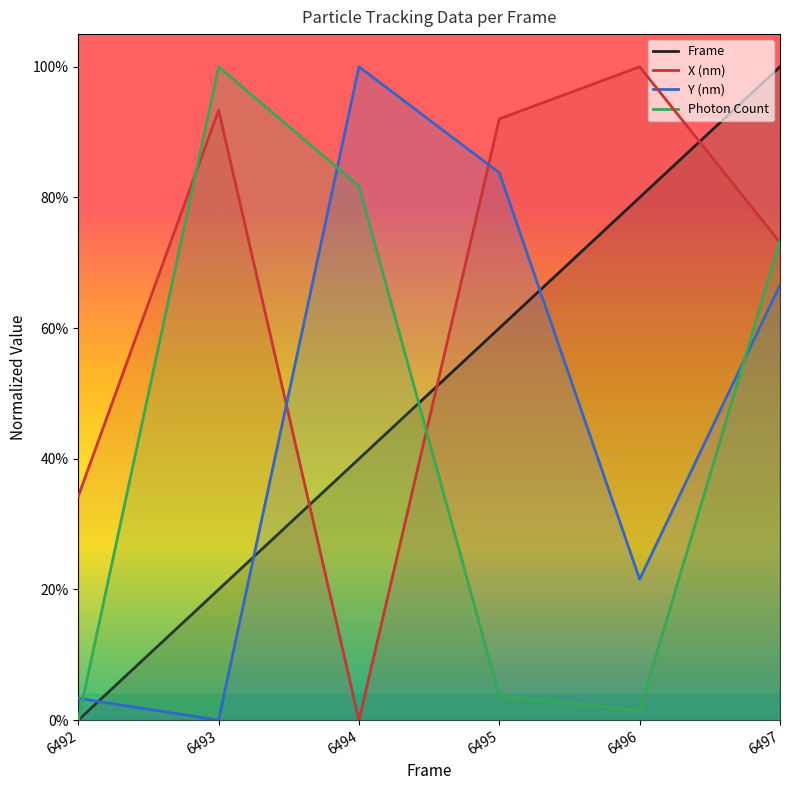

How many intersections are there between Frame and Photon Count?

1